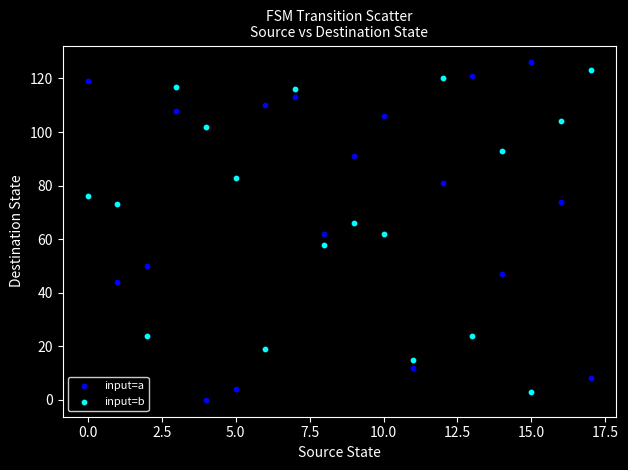

Which series reaches the minimum Y coordinate?

input=a